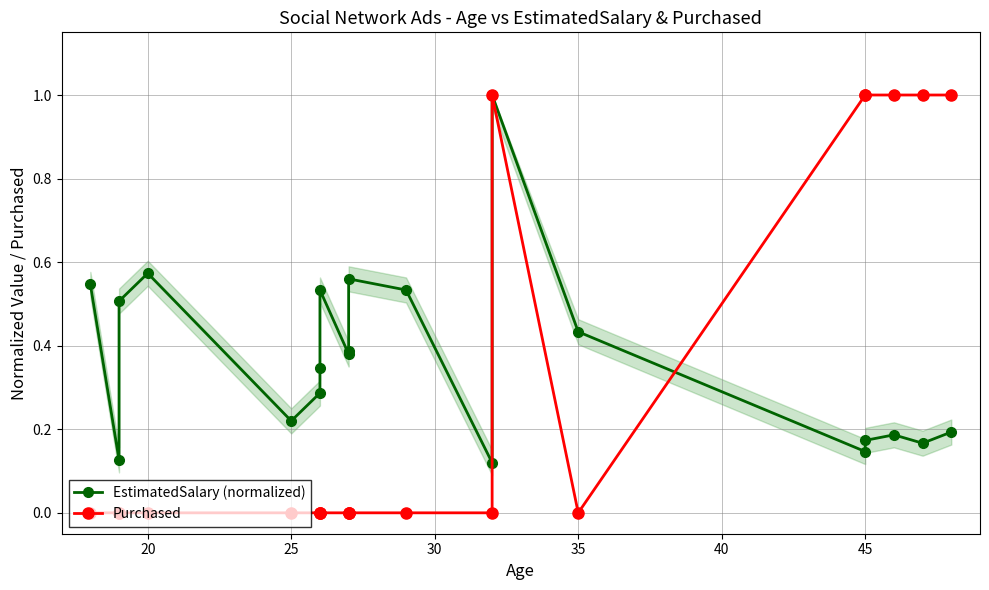

What is the sum of all Purchased values?

6.0